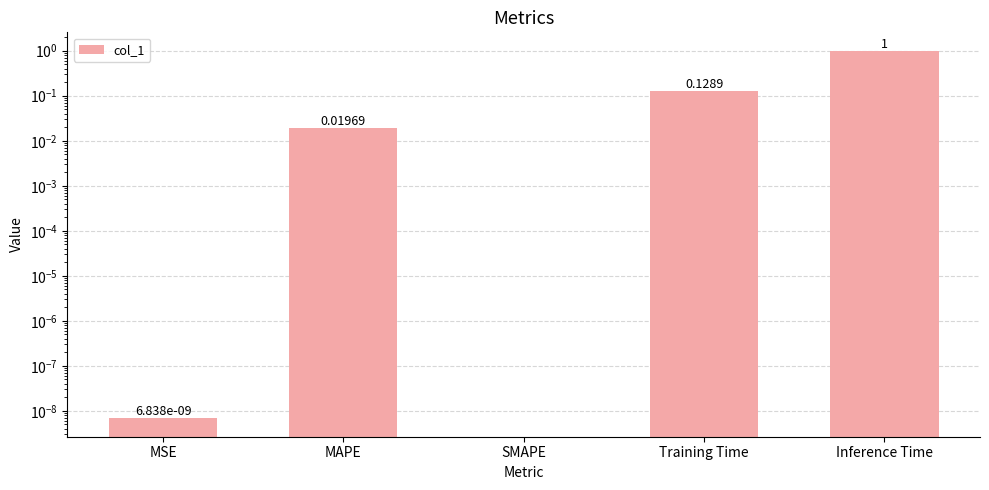

What is the difference between the second highest and second lowest values?

0.1